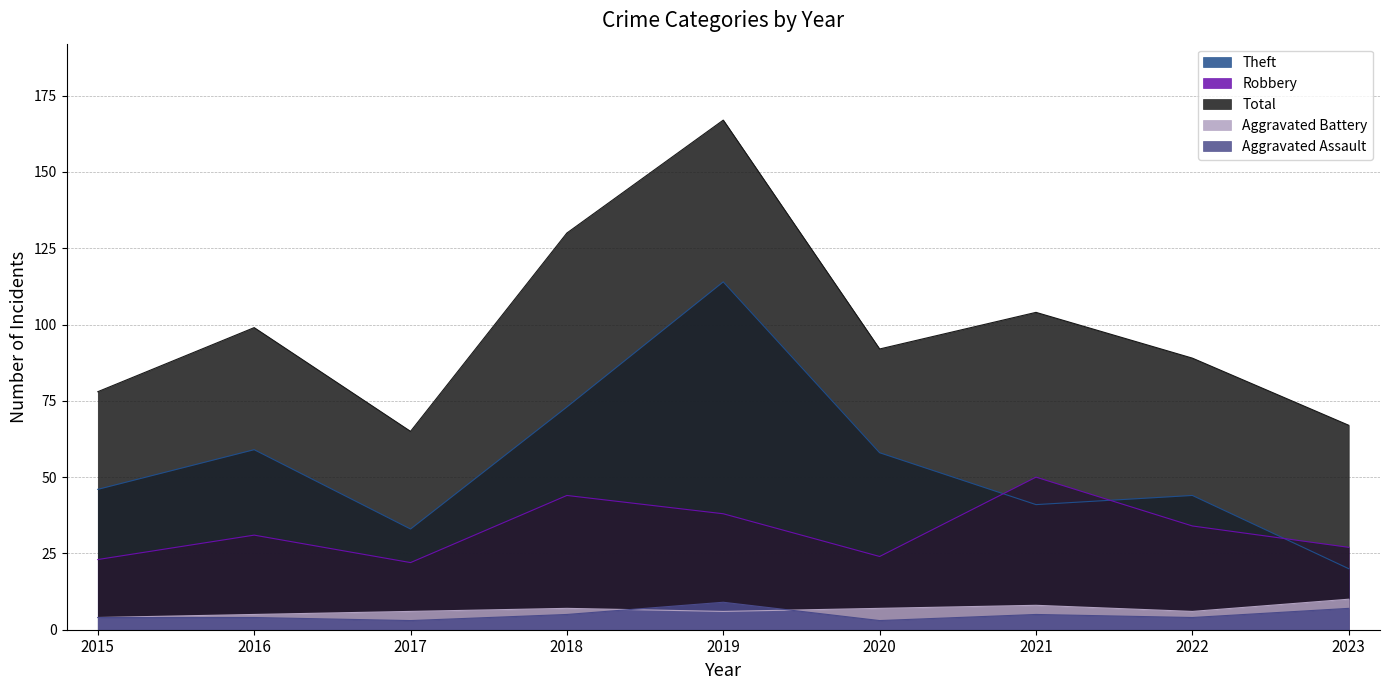

How many lines are shown in the chart?

5